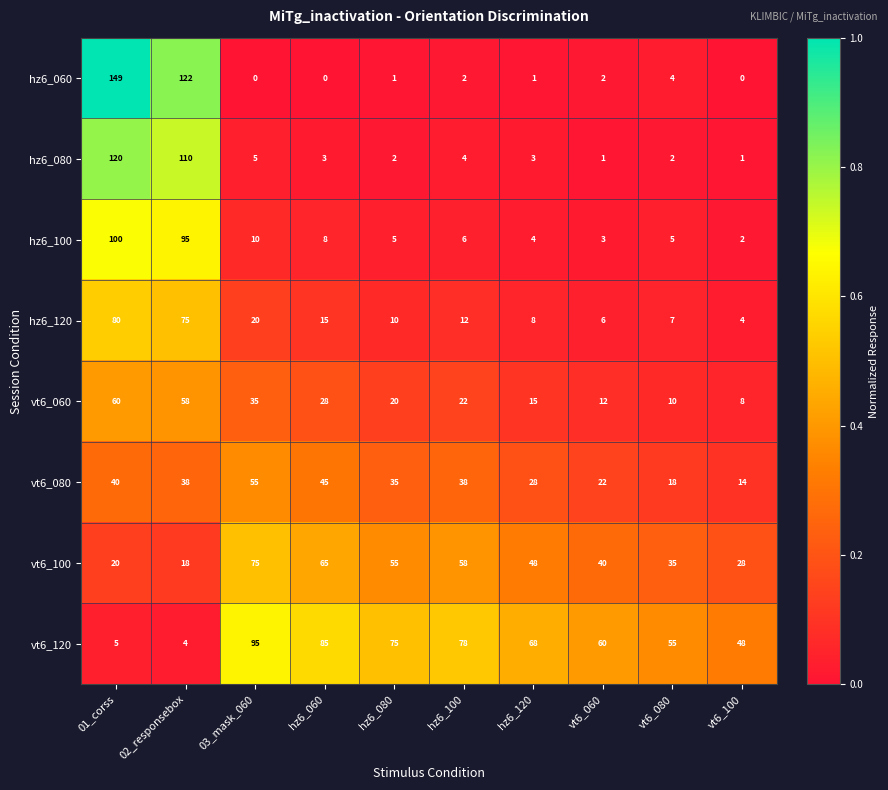

What is the sum of all hz6_120 values?

237